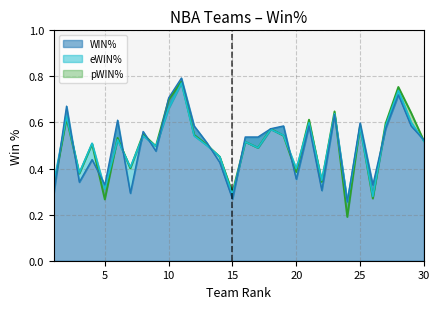

What is the value of the pWIN% point at the 24th from the left?

0.2